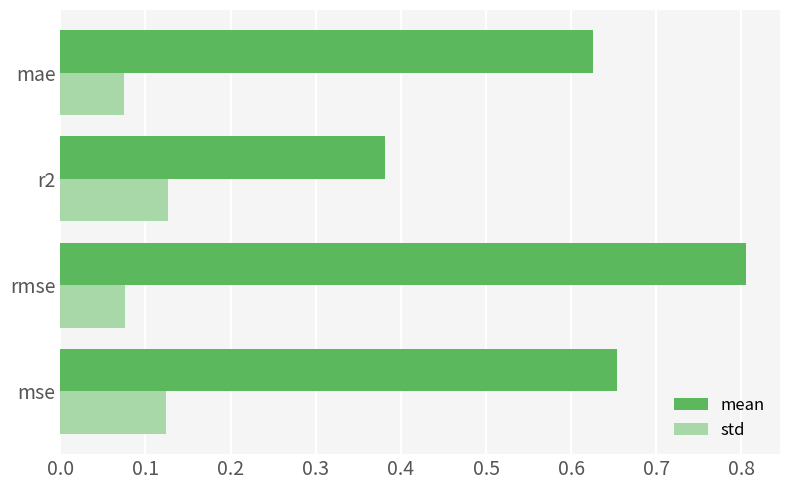

What are all the series names shown in the legend?

mean, std